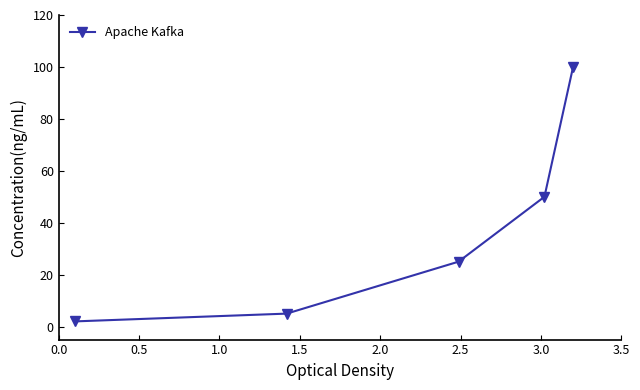

What is the sum of all values?

182